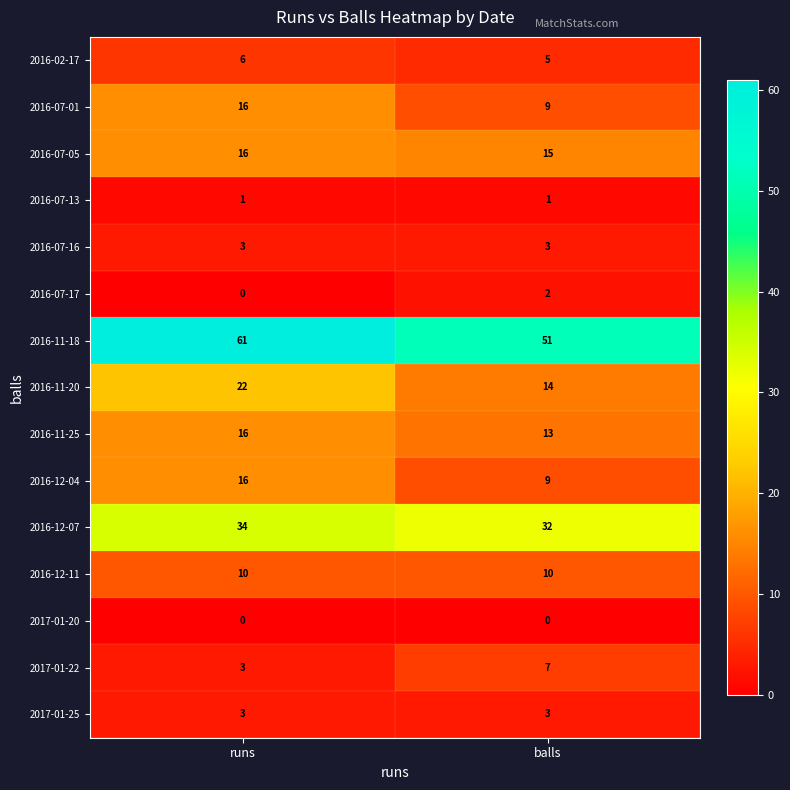

Which series has the largest range (max minus min)?

2016-11-18